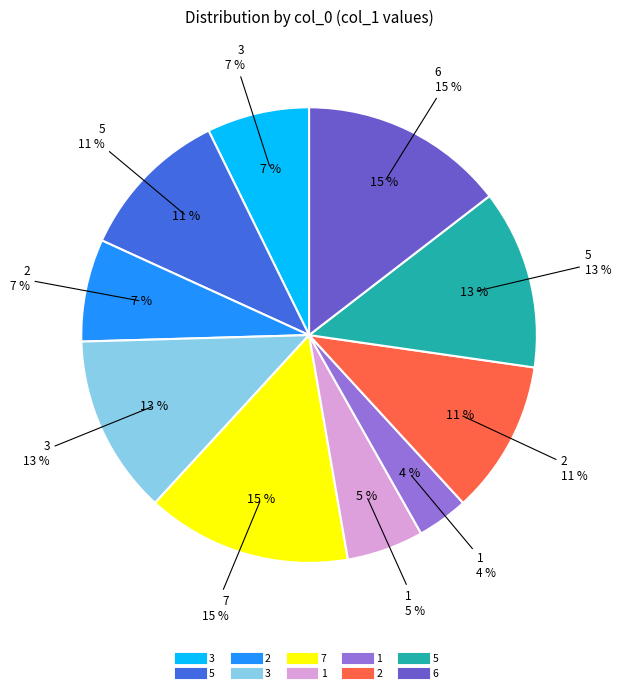

Rank the categories by value from highest to lowest.

7, 6, 3, 5, 5, 2, 3, 2, 1, 1